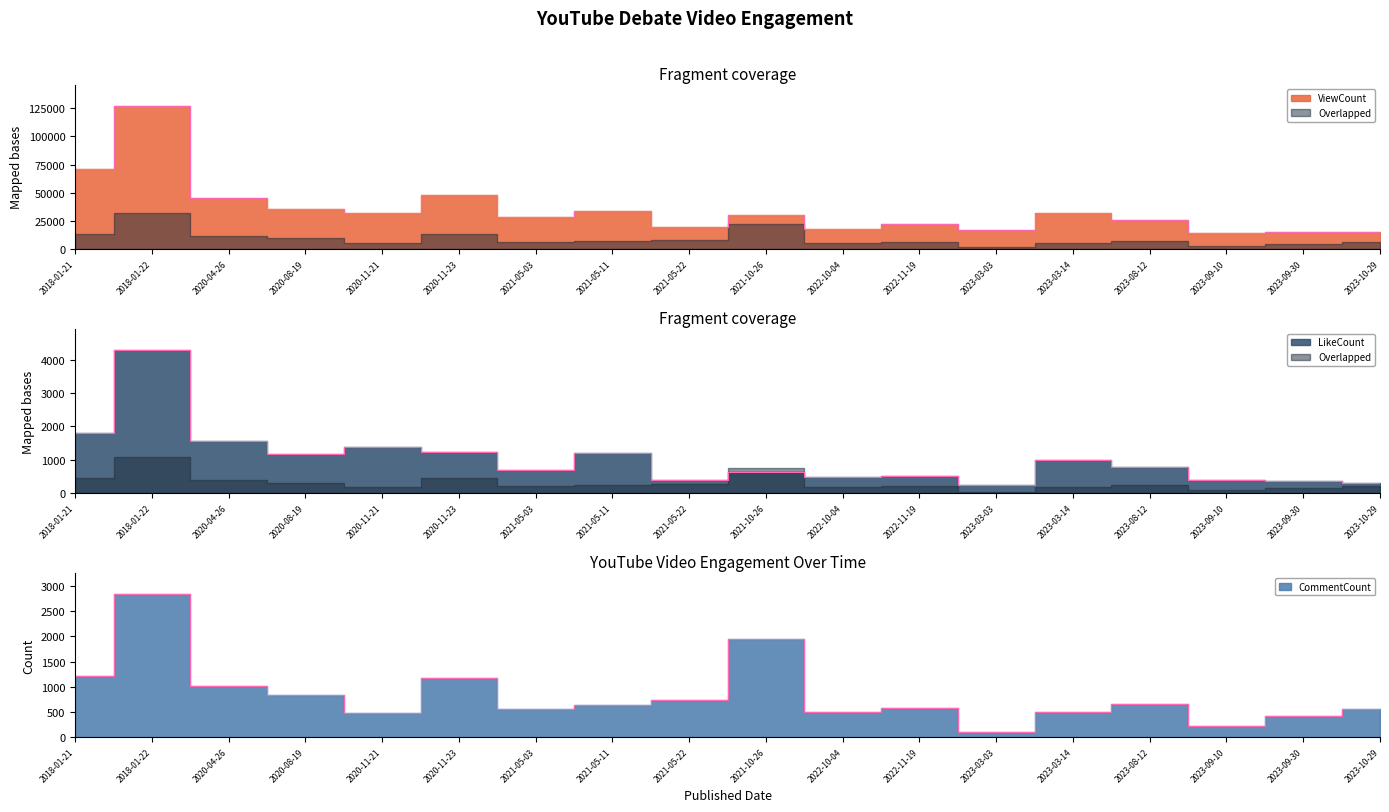

What is the label of the 5th point from the right?

2023-03-14